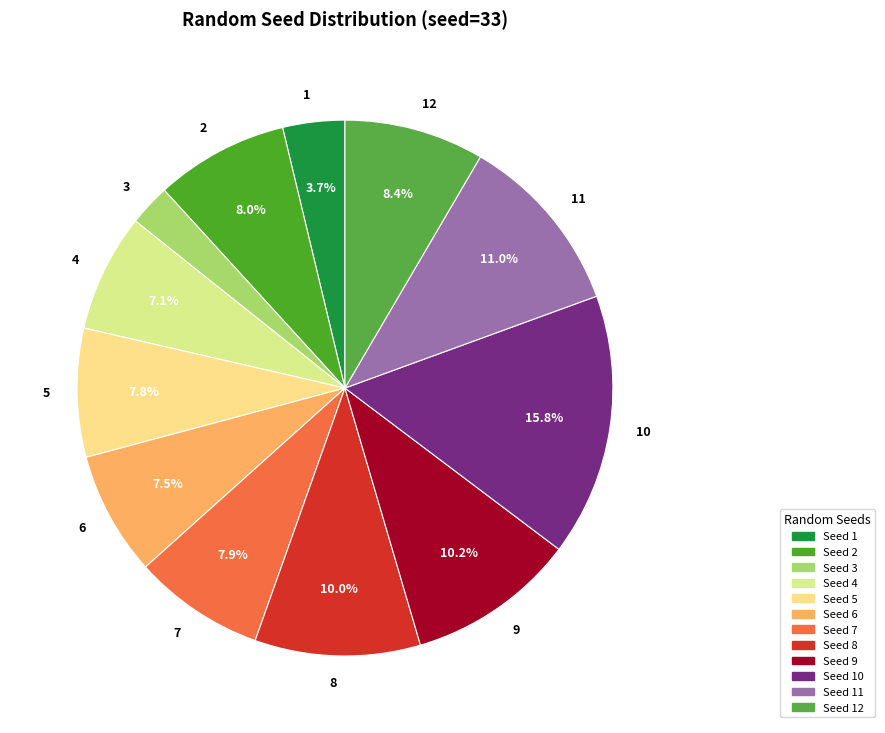

To the nearest percent, what percentage of the pie is 10?

16%